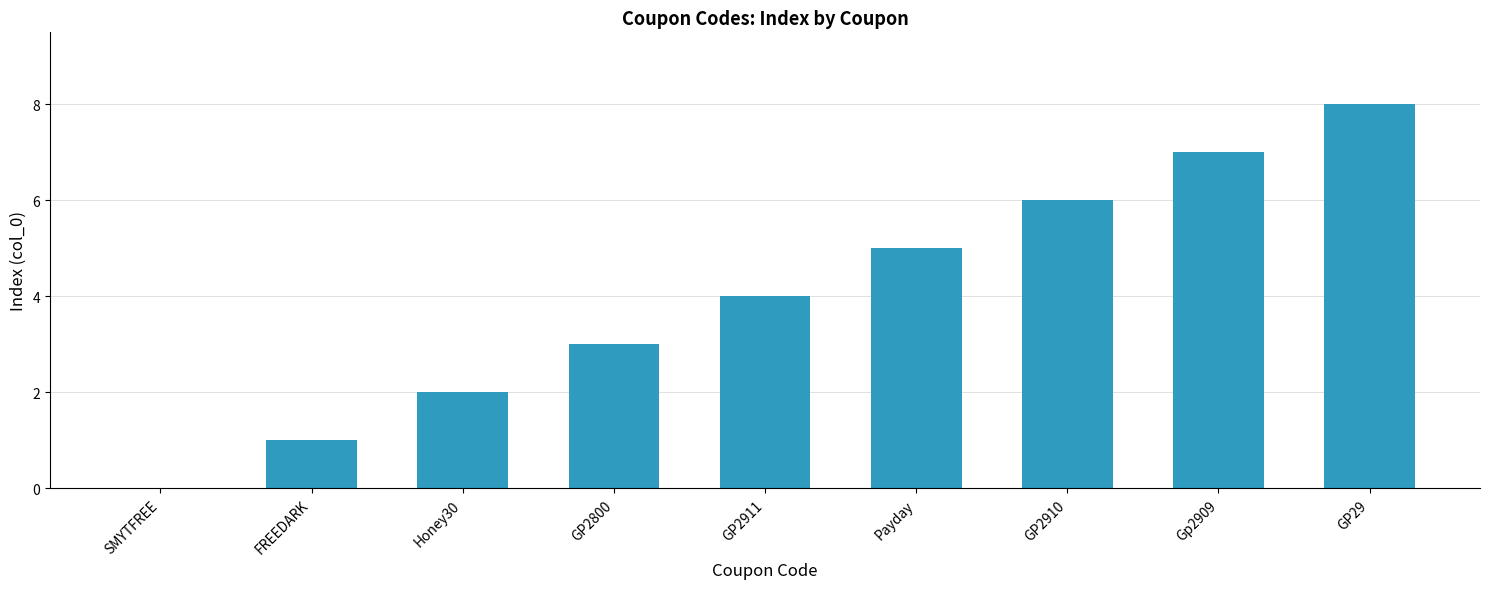

Is it true that the value at GP29 is 12?

False